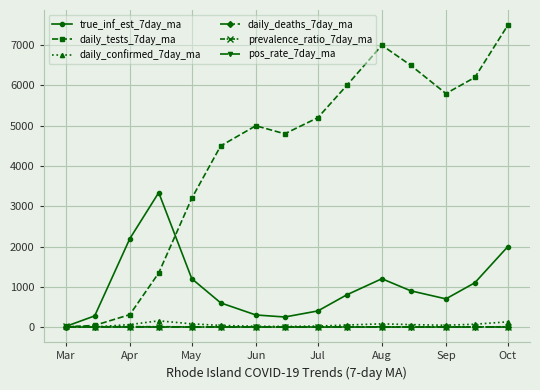

Which series has the largest total across all categories?

daily_tests_7day_ma